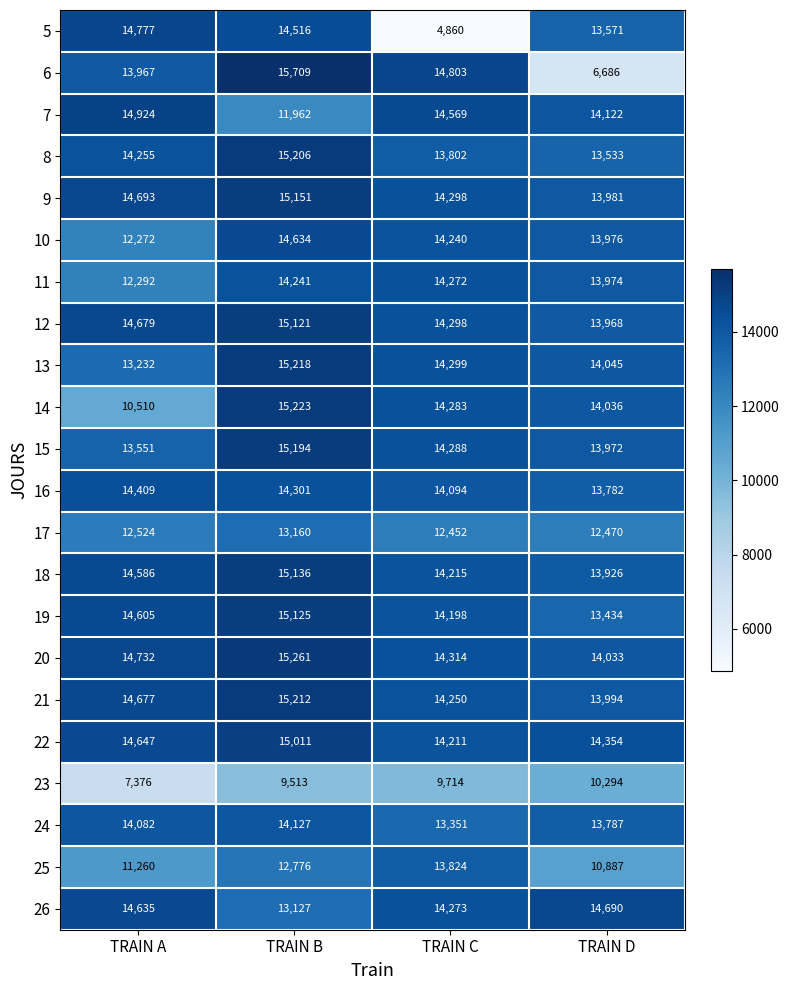

Which series has the widest spread of values?

5